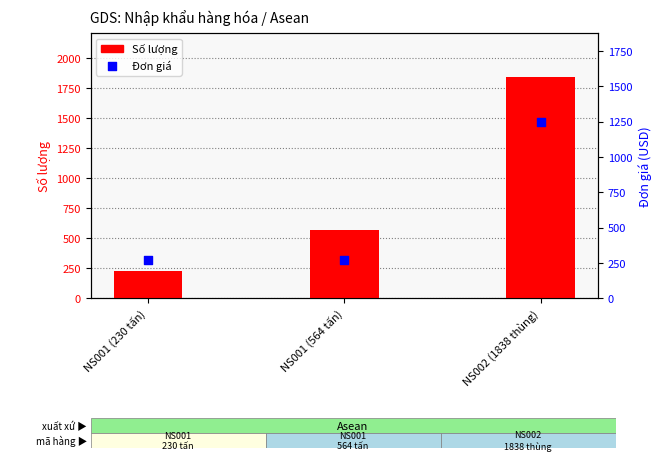

What are all the series names shown in the legend?

Số lượng, Đơn giá